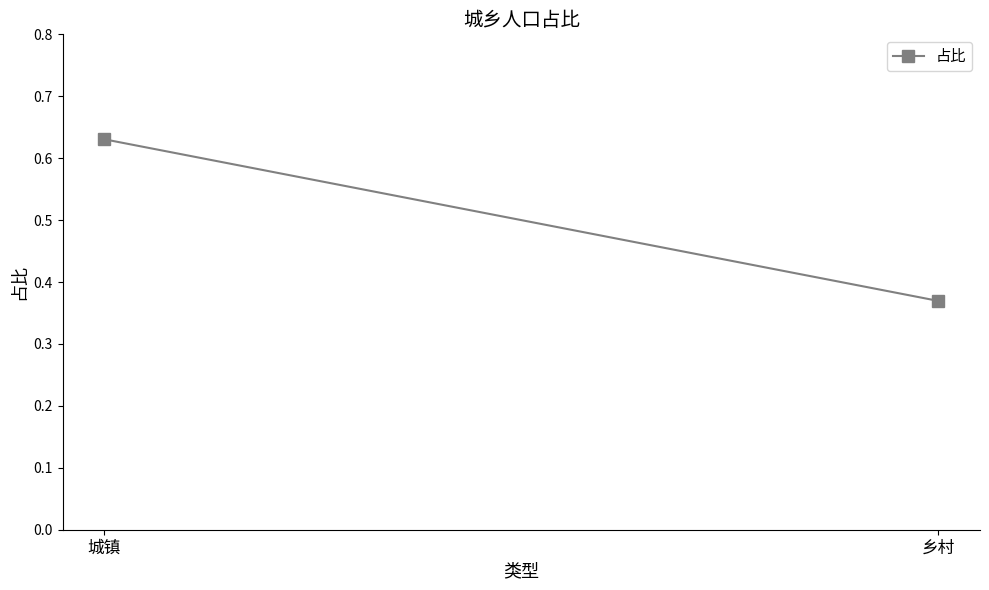

At which category does the chart reach its peak across all series?

城镇